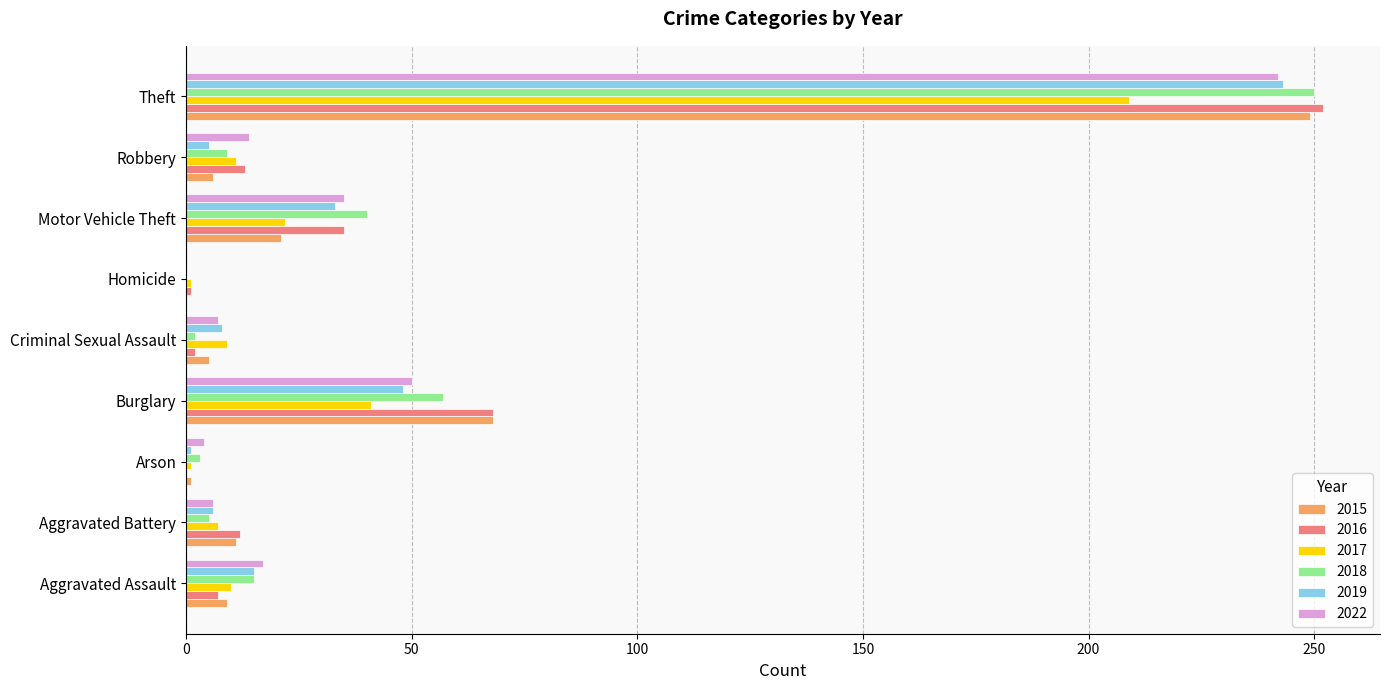

How many data points does each series have?

9